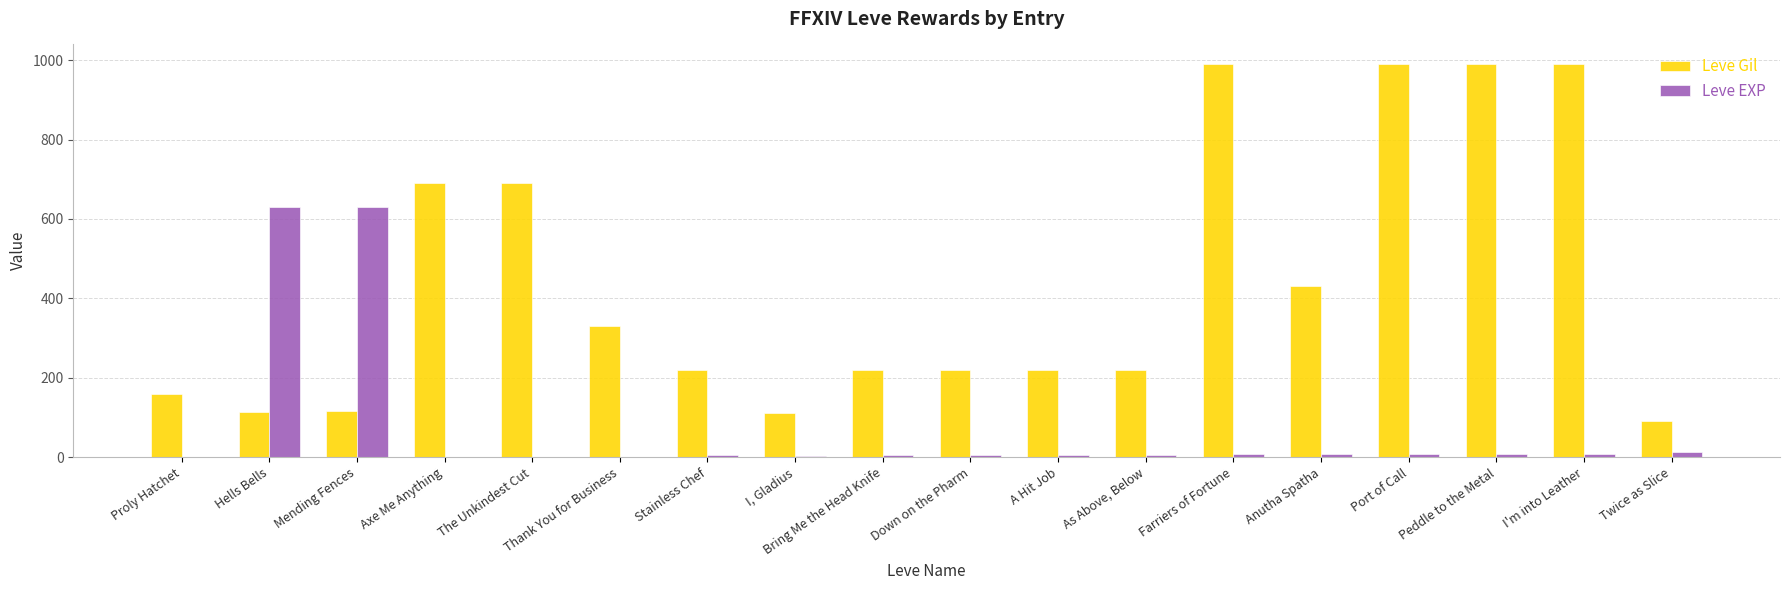

True or false: Leve Gil has a value of 321 at Stainless Chef.

False